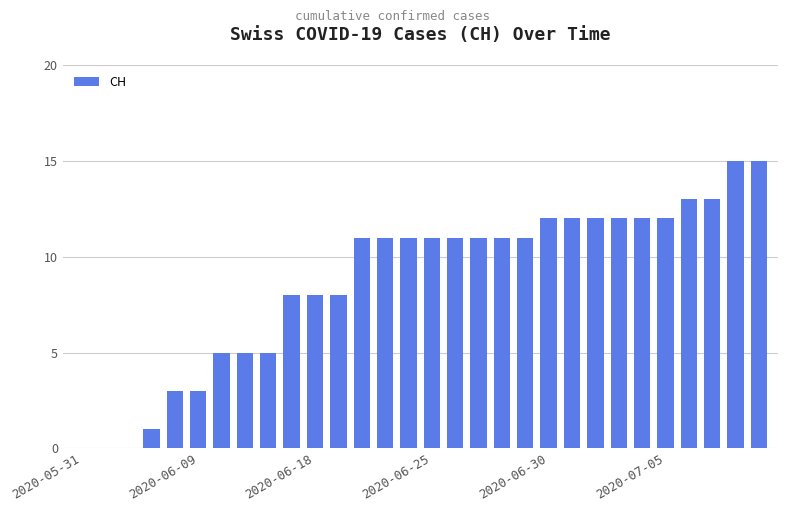

What is the sum of all values?

262